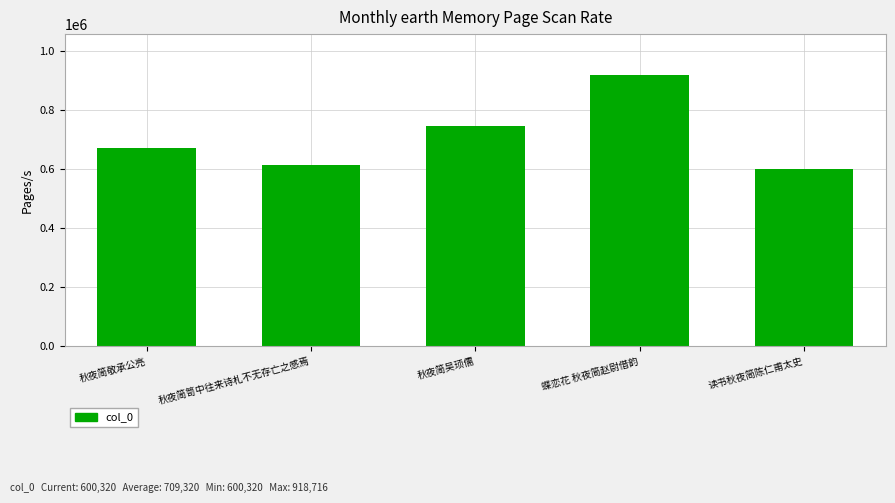

What is the difference between the second highest and minimum values?

144790